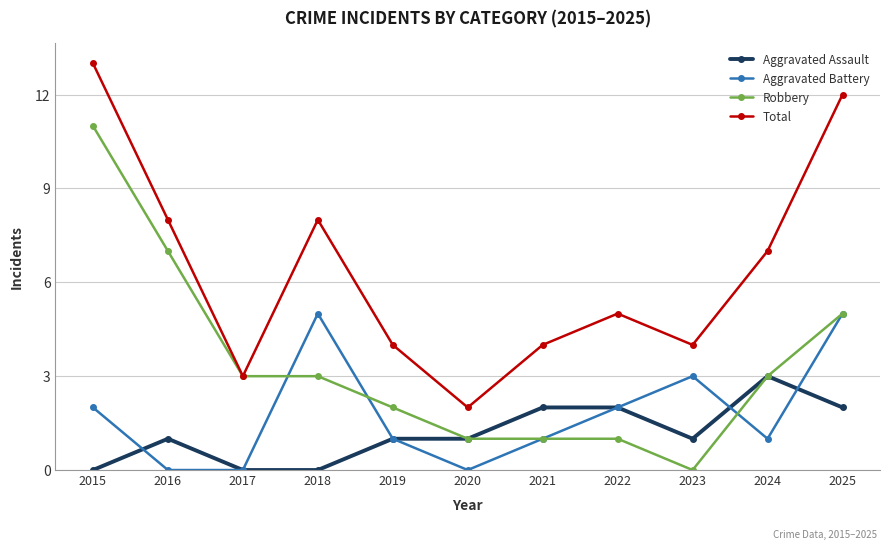

What value does the Aggravated Battery series have at 2025?

5